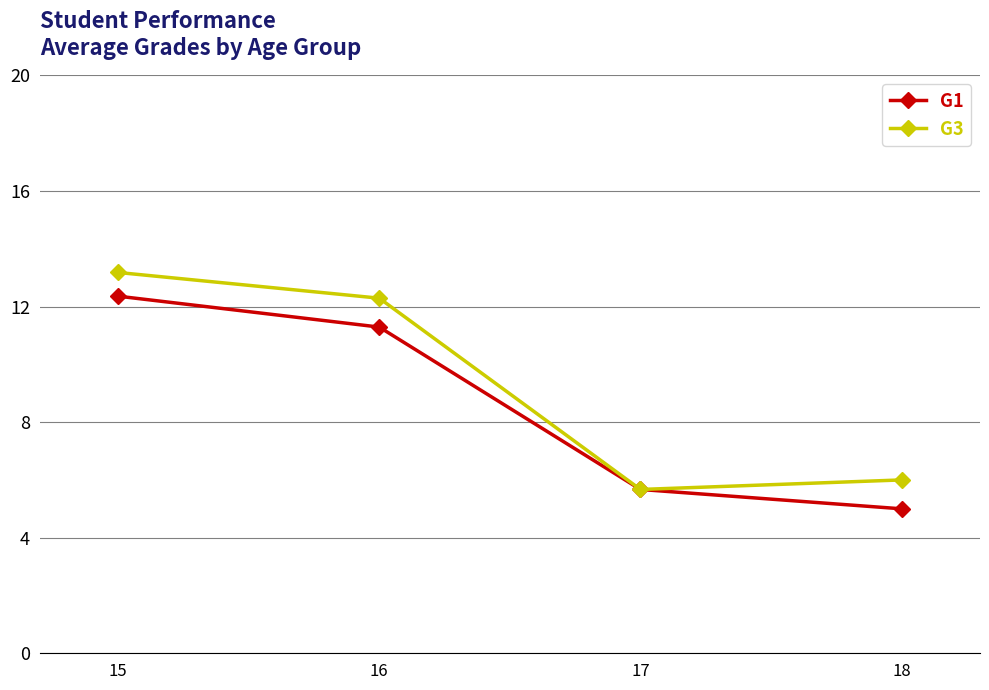

What are all the series names shown in the legend?

G1, G3